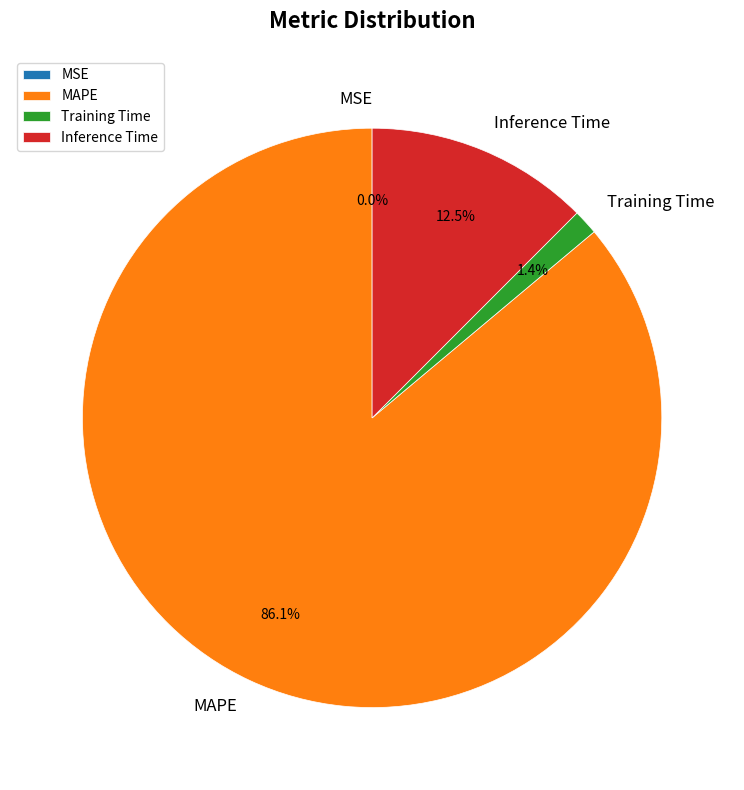

Is MAPE the majority of the pie?

Yes